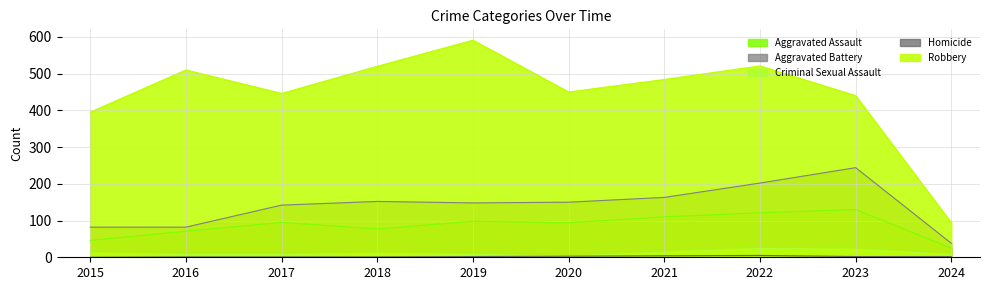

True or false: Aggravated Assault has a value of 48 at 2022.

False